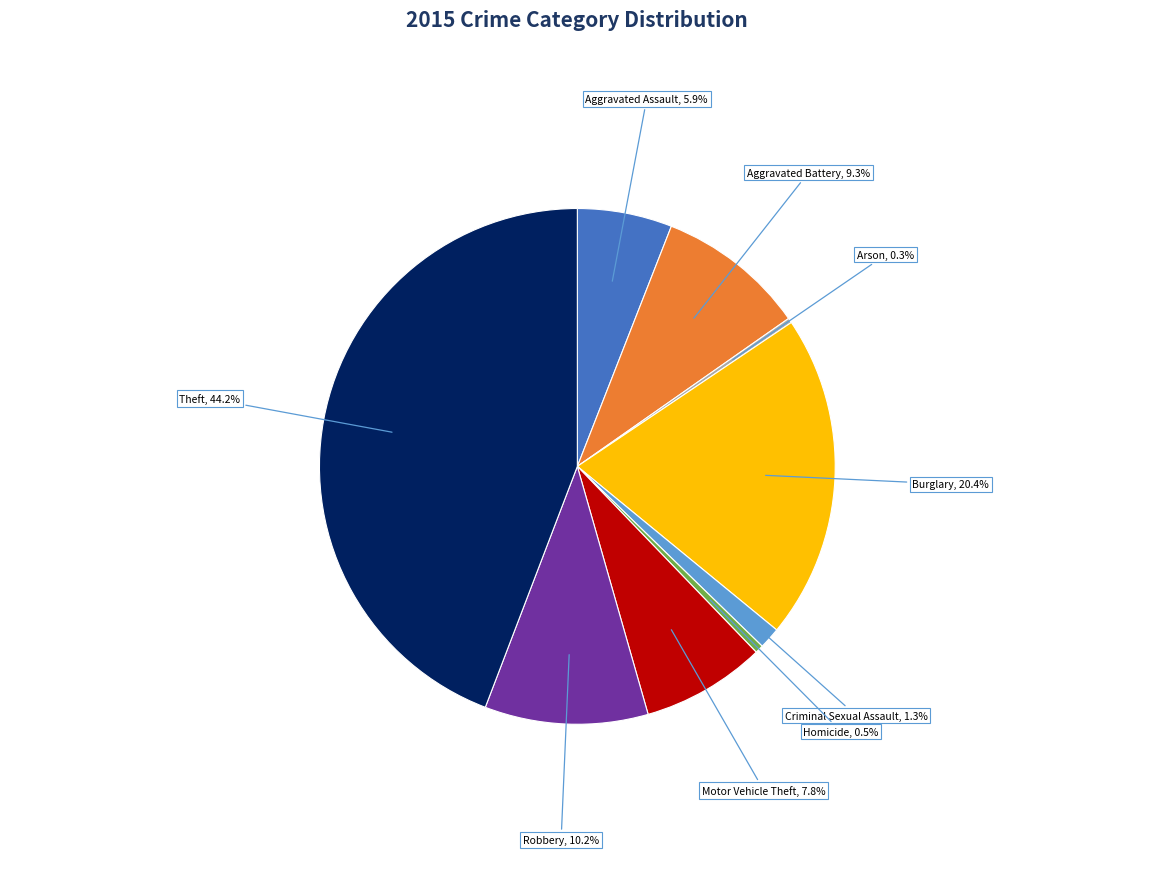

Does any single category account for the majority?

No